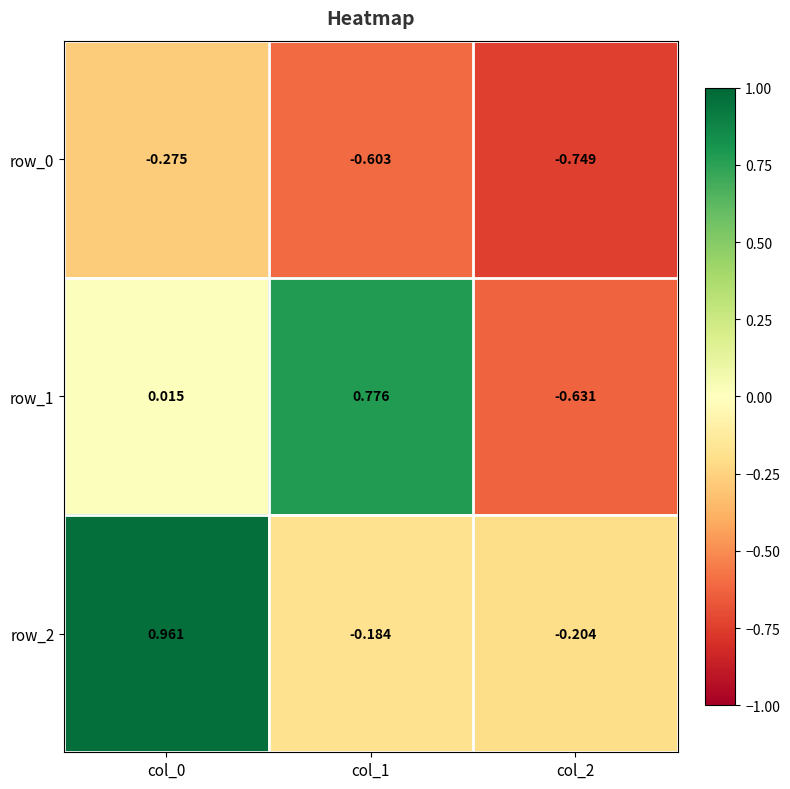

How many values in row_1 are below zero?

1